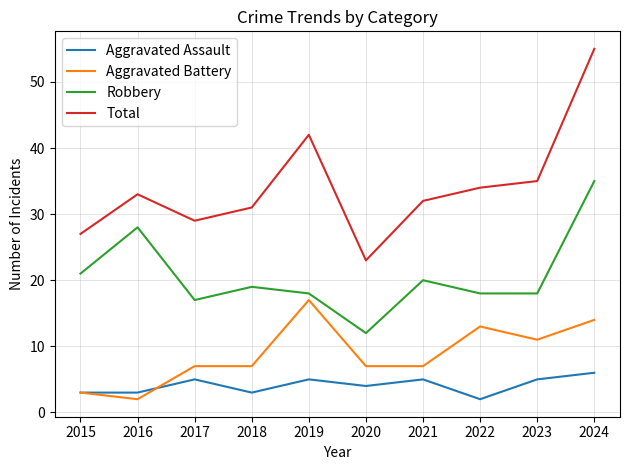

Which series has the largest total across all categories?

Total